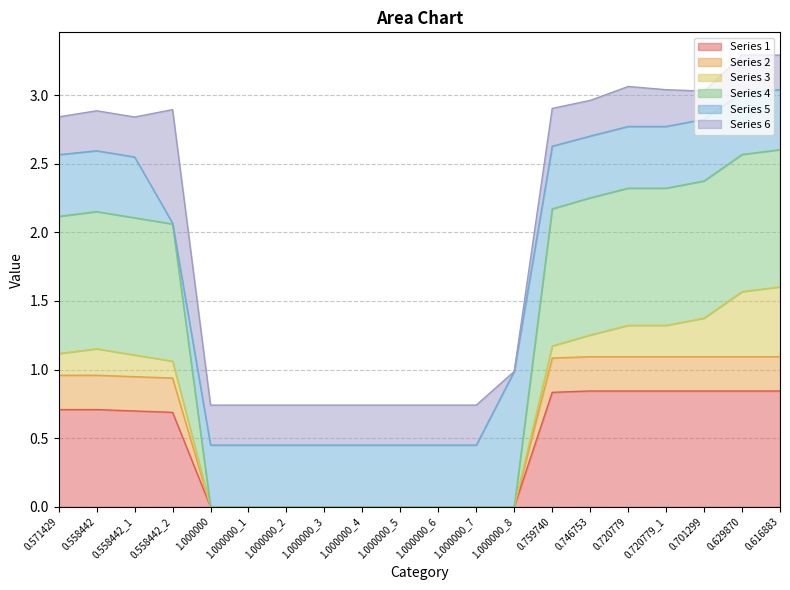

Which series has the widest spread of values?

Series 4